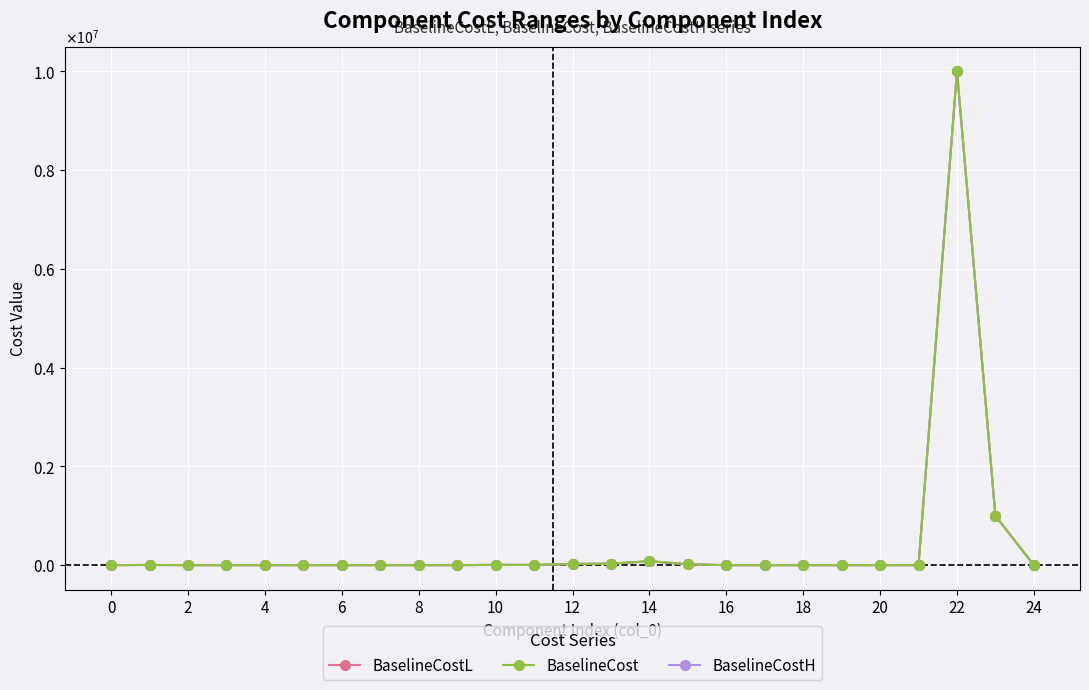

Where is BaselineCostL nearest to the value 5000000?

23